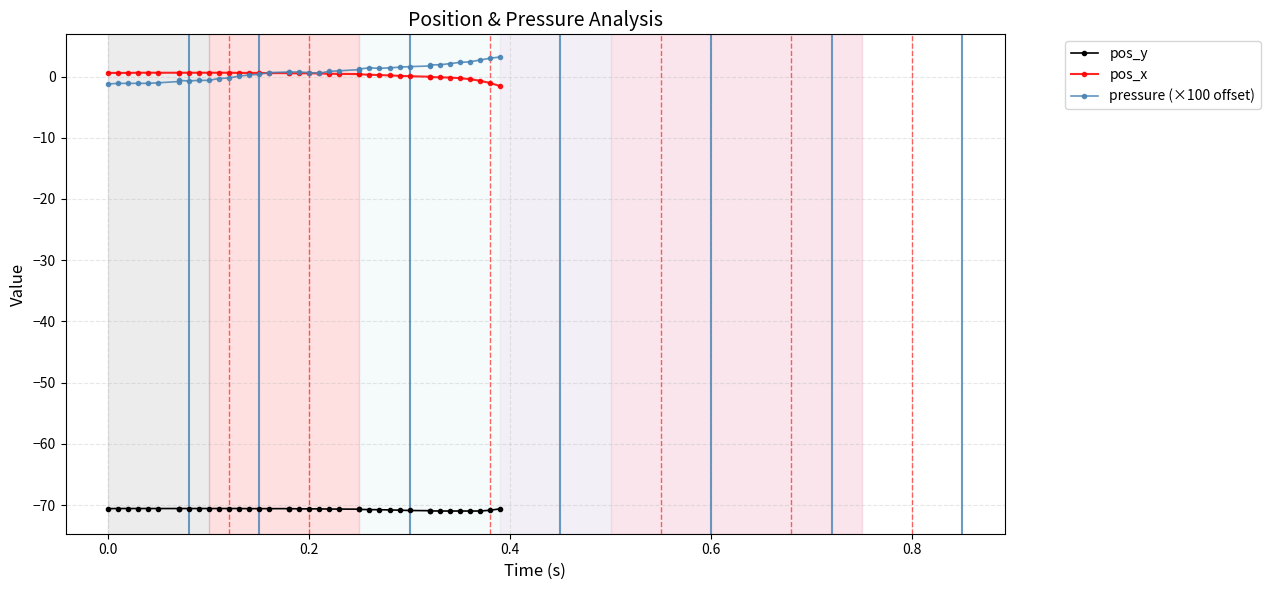

What is the highest value of the pos_y series?

-70.6